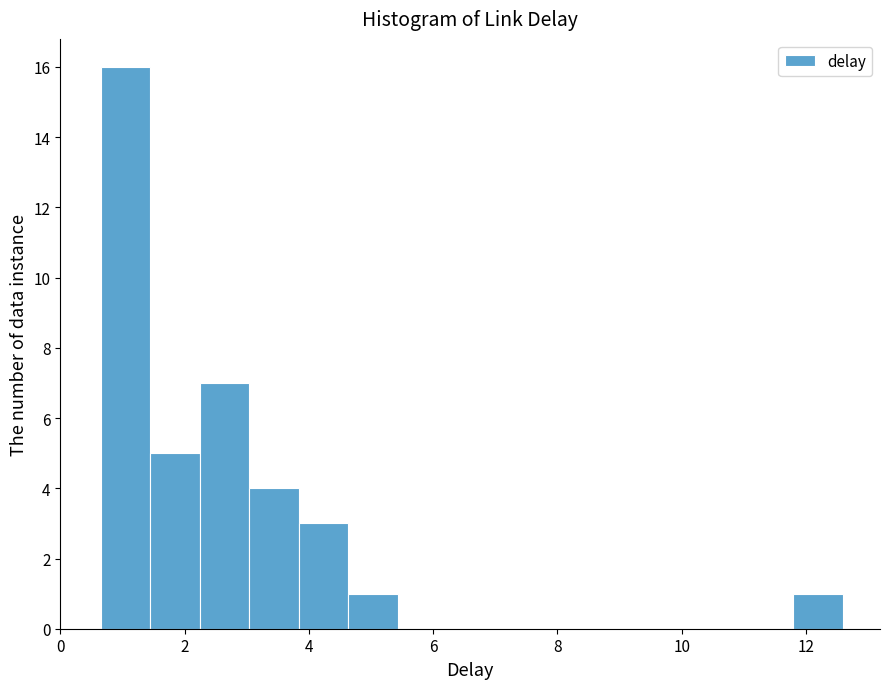

Read against the x-axis, roughly where is the centre of the tallest bar?

1.0